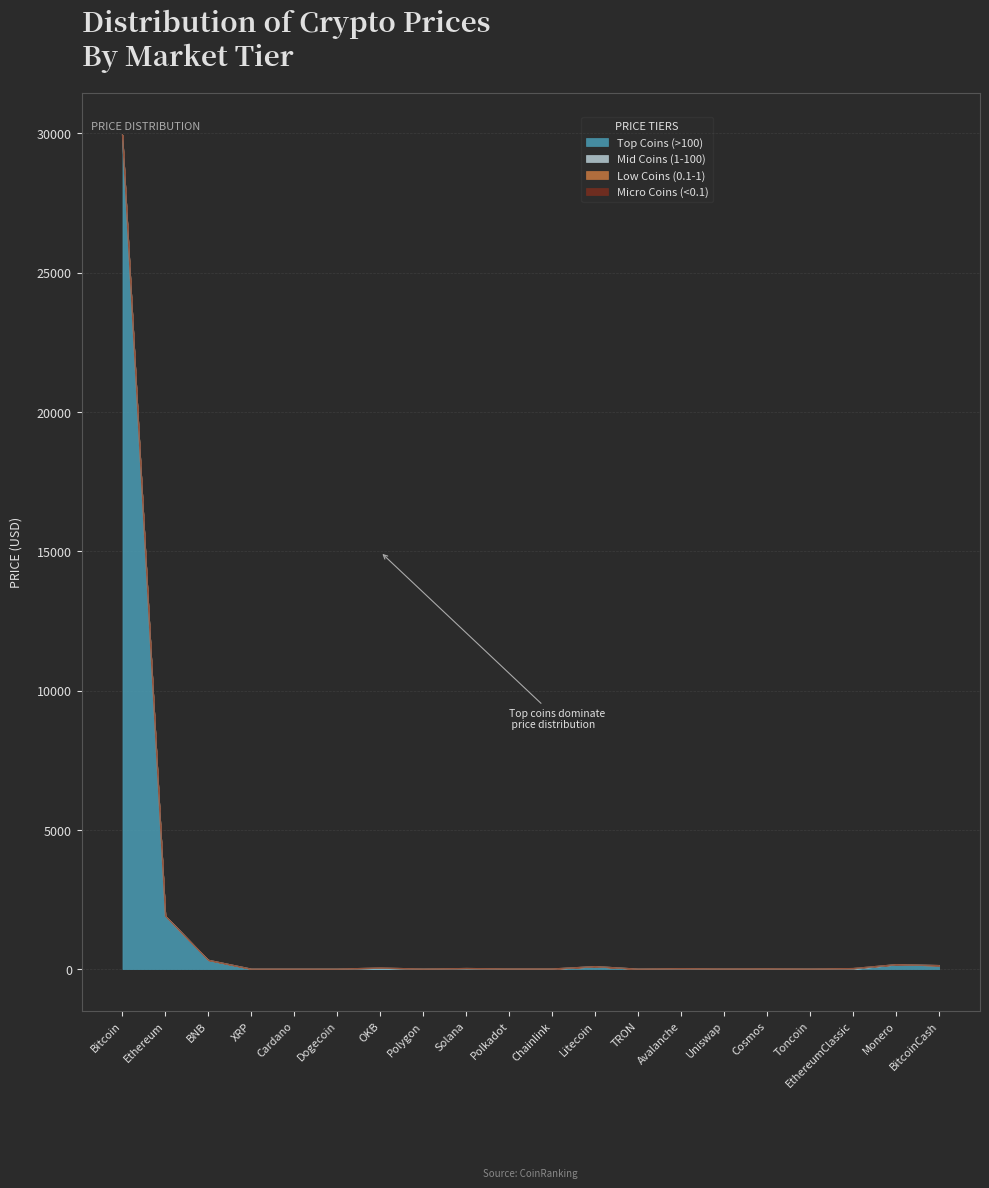

Reading right to left, what are all the values shown in this chart?

Top Coins (>100): BitcoinCash=128.5	Monero=161.3	EthereumClassic=0.0	Toncoin=0.0	Cosmos=0.0	Uniswap=0.0	Avalanche=0.0	TRON=0.0	Litecoin=91.9	Chainlink=0.0	Polkadot=0.0	Solana=0.0	Polygon=0.0	OKB=0.0	Dogecoin=0.0	Cardano=0.0	XRP=0.0	BNB=319.2	Ethereum=1904.9	Bitcoin=29944.3
Mid Coins (1-100): BitcoinCash=0.0	Monero=0.0	EthereumClassic=22.0	Toncoin=2.2	Cosmos=11.2	Uniswap=5.9	Avalanche=18.0	TRON=0.0	Litecoin=0.0	Chainlink=7.2	Polkadot=6.4	Solana=24.0	Polygon=1.1	OKB=42.0	Dogecoin=0.0	Cardano=0.0	XRP=0.0	BNB=0.0	Ethereum=0.0	Bitcoin=0.0
Low Coins (0.1-1): BitcoinCash=0.0	Monero=0.0	EthereumClassic=0.0	Toncoin=0.0	Cosmos=0.0	Uniswap=0.0	Avalanche=0.0	TRON=0.1	Litecoin=0.0	Chainlink=0.0	Polkadot=0.0	Solana=0.0	Polygon=0.0	OKB=0.0	Dogecoin=0.0	Cardano=0.4	XRP=0.5	BNB=0.0	Ethereum=0.0	Bitcoin=0.0
Micro Coins (<0.1): BitcoinCash=0.0	Monero=0.0	EthereumClassic=0.0	Toncoin=0.0	Cosmos=0.0	Uniswap=0.0	Avalanche=0.0	TRON=0.0	Litecoin=0.0	Chainlink=0.0	Polkadot=0.0	Solana=0.0	Polygon=0.0	OKB=0.0	Dogecoin=0.1	Cardano=0.0	XRP=0.0	BNB=0.0	Ethereum=0.0	Bitcoin=0.0